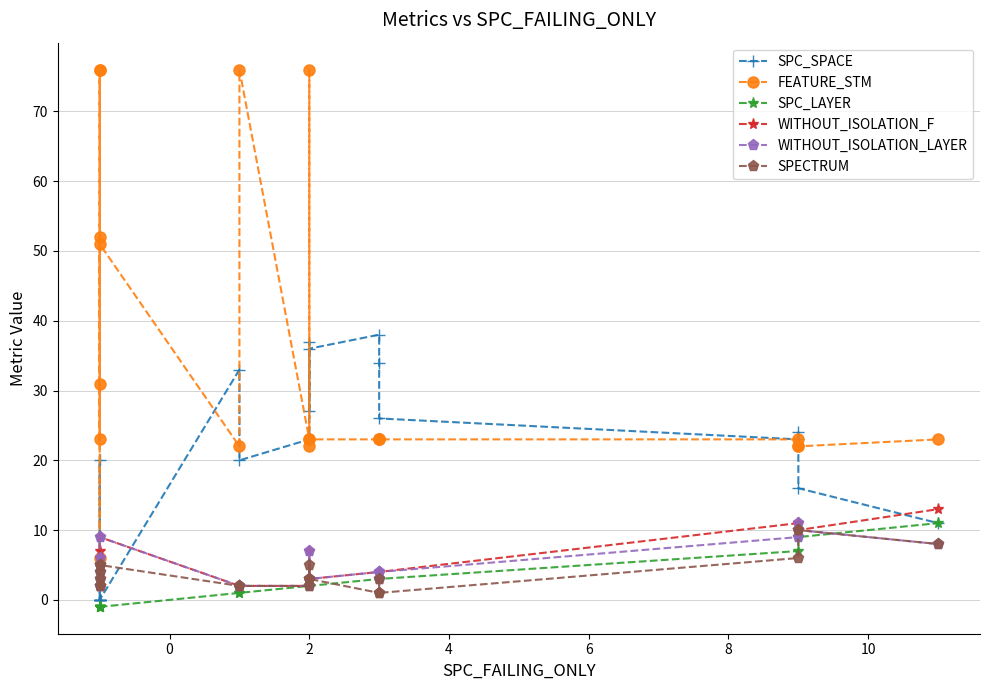

Is the value of FEATURE_STM at 8 greater than the value of WITHOUT_ISOLATION_F at 17?

Yes